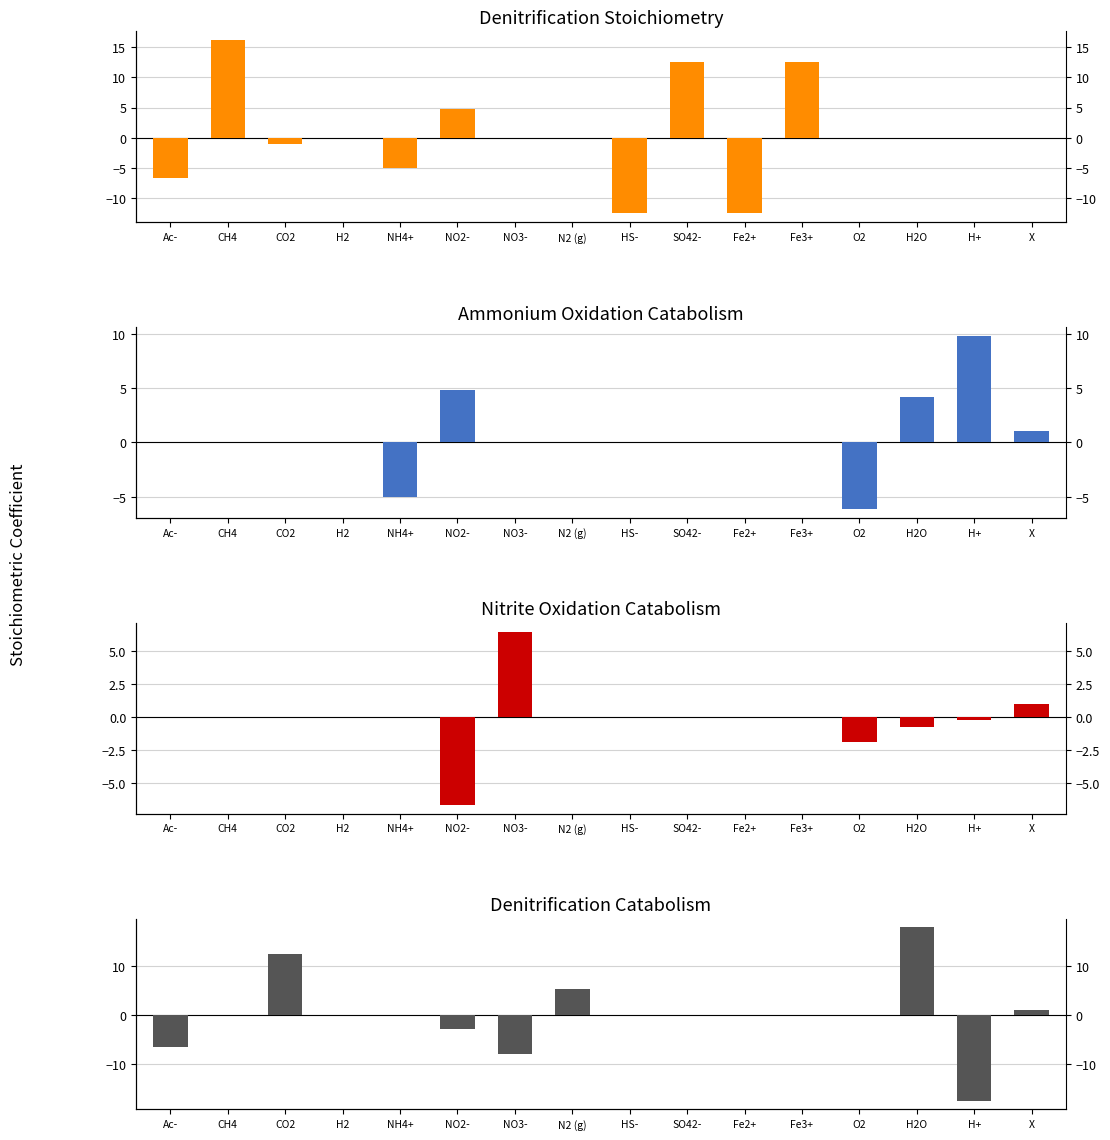

Which label corresponds to the largest value in the chart?

H2O